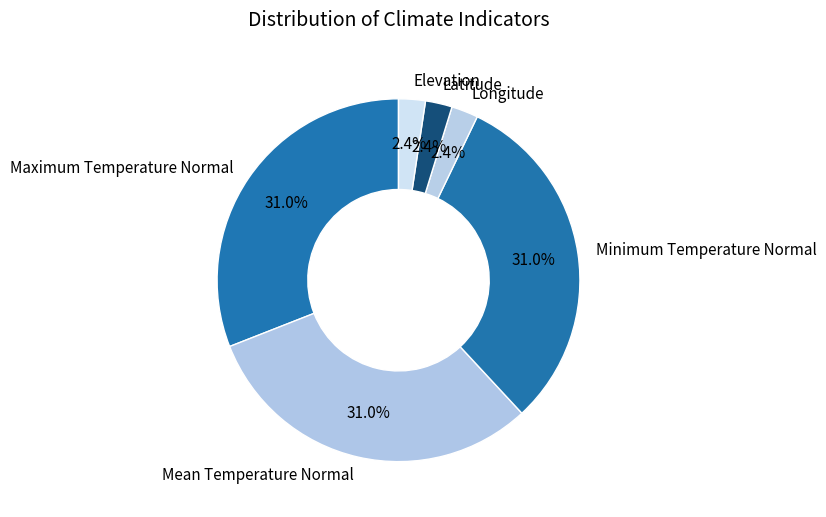

Combined, do Elevation and Latitude account for over 50%?

No